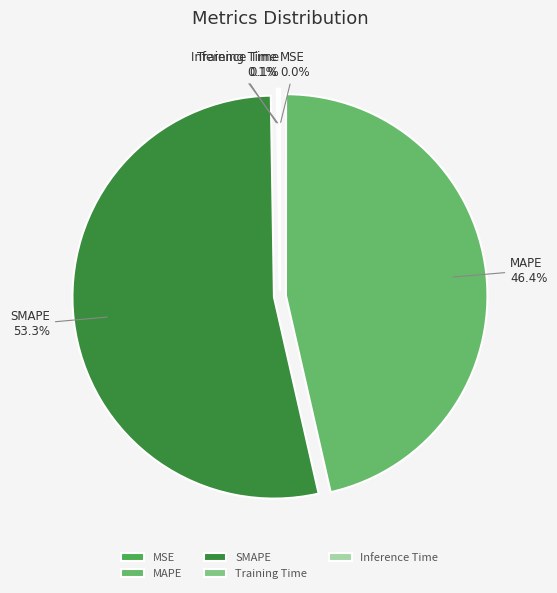

Which slice is the largest?

SMAPE